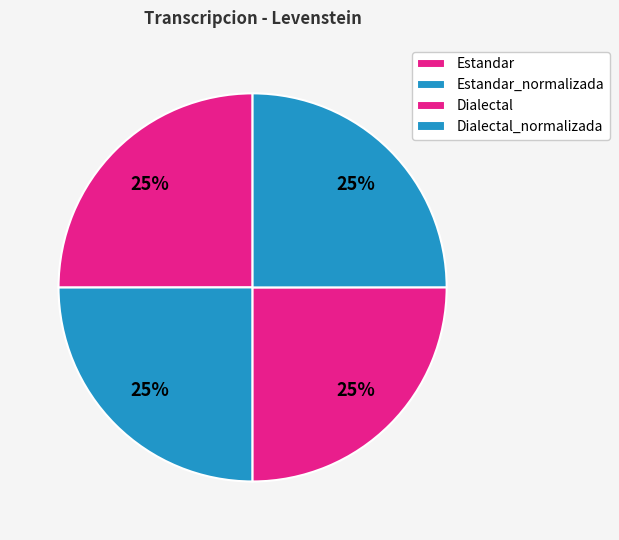

Which slice is the largest?

Estandar